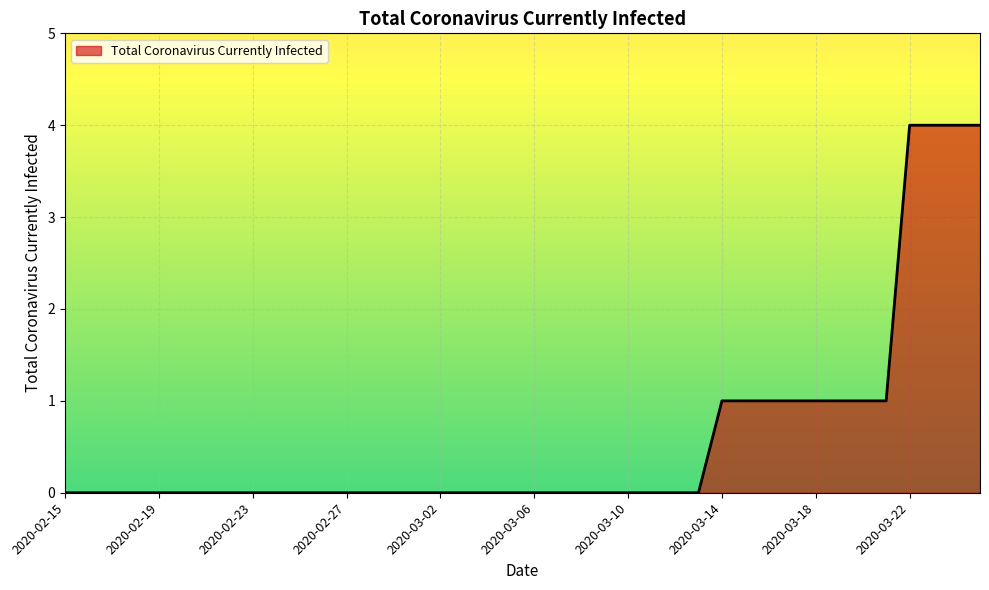

Is this an area chart (filled region under the line)?

Yes